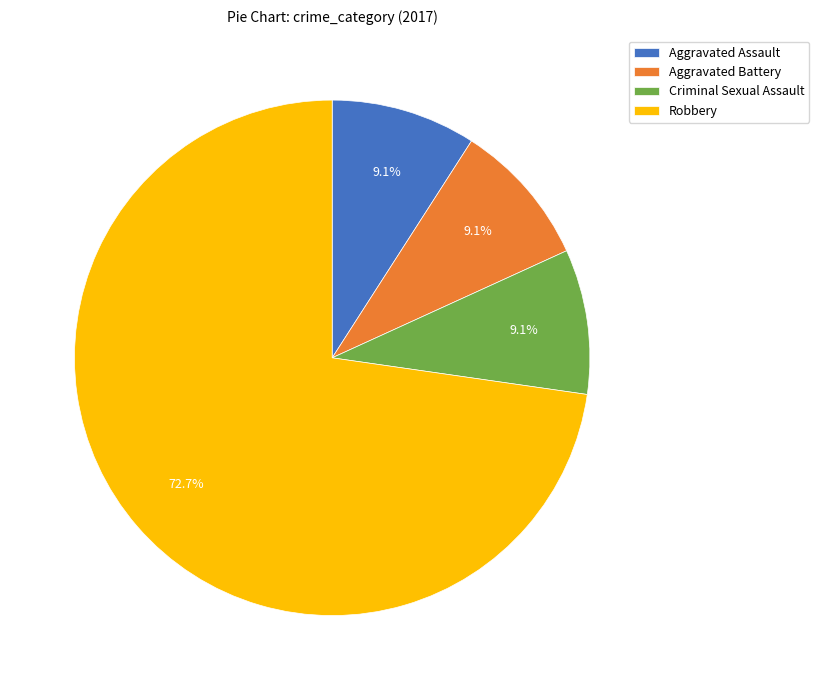

Which category has the biggest portion of the pie?

Robbery